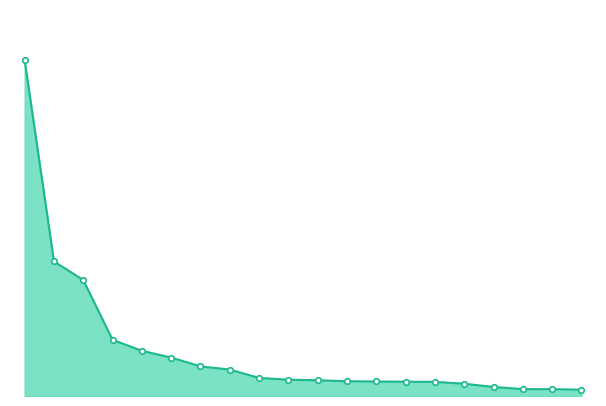

Reading left to right, extract all data points from this chart.

276.2	110.7	95.4	46.2	37.2	31.6	24.4	21.7	14.9	13.4	12.9	12.2	11.9	11.7	11.6	10.1	7.4	5.6	5.6	5.2